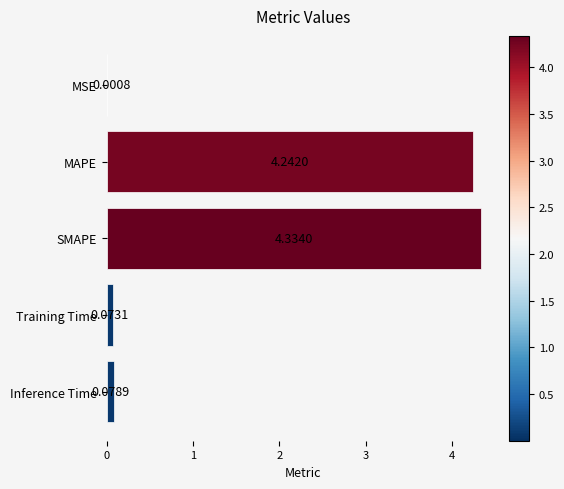

What is the change in value from MAPE to MSE?

-4.2